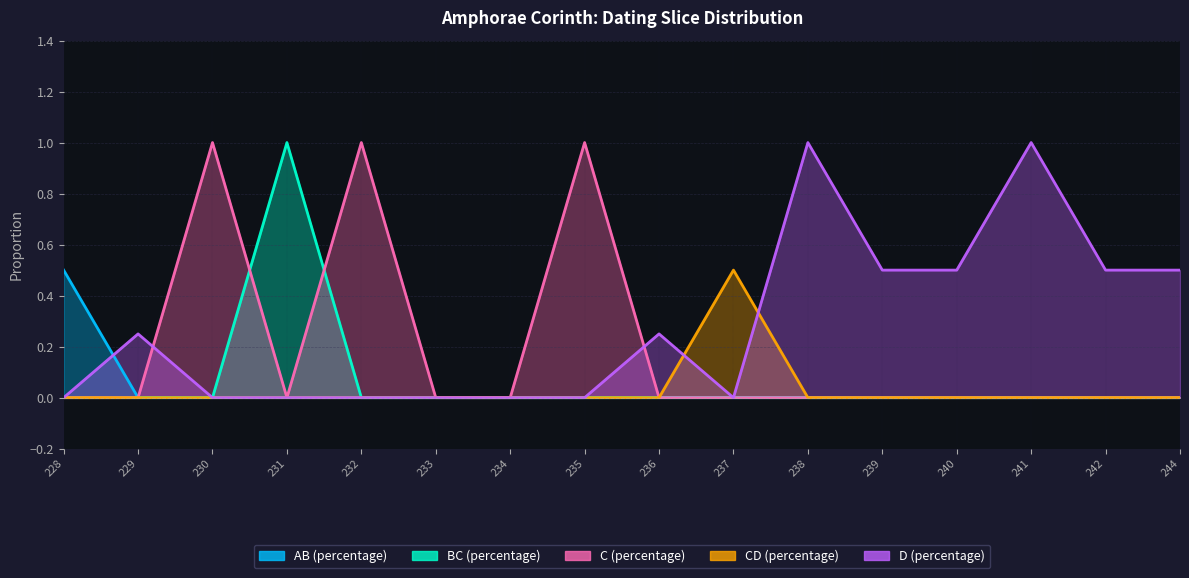

Does the chart display data point markers on the line(s)?

No